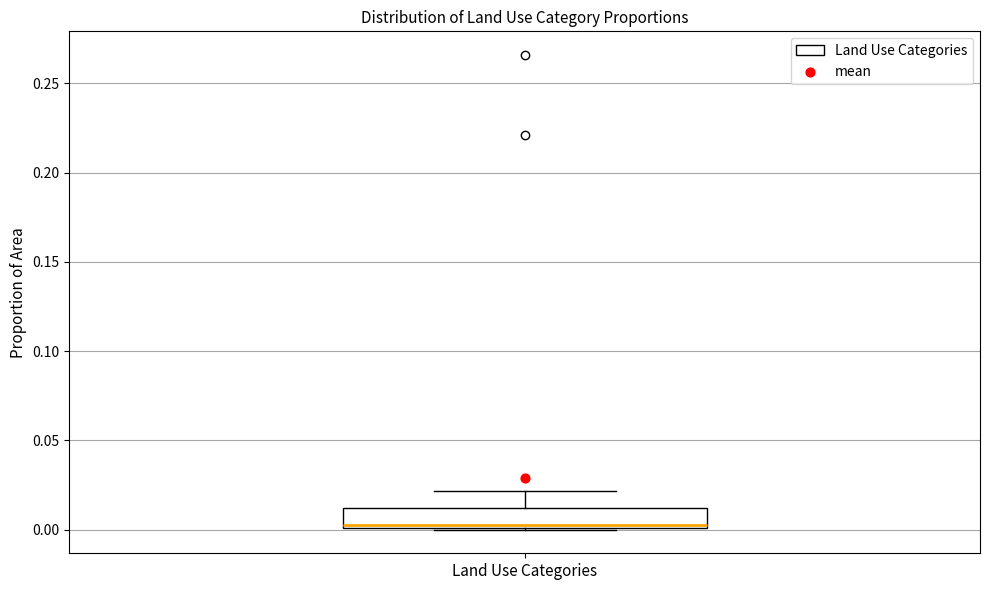

Read this box plot against the y-axis: the position of the median line, the range covered by the box, and the ends of both whiskers. The values are not printed on the chart, so give them approximately, as read against the axis.

median 0.005, box 0.000 to 0.010, whiskers 0.000 to 0.020